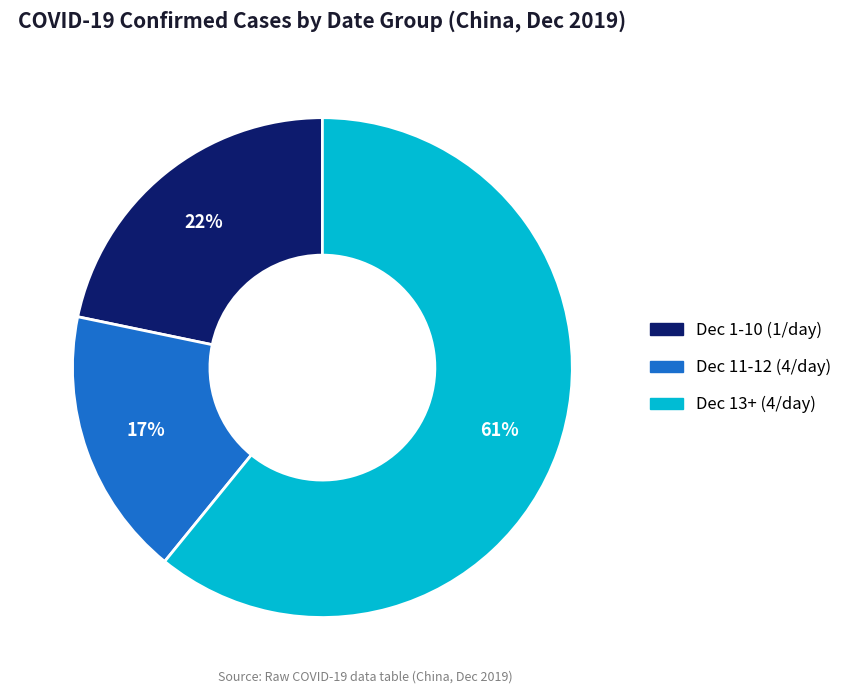

How many slices are in this pie chart?

3